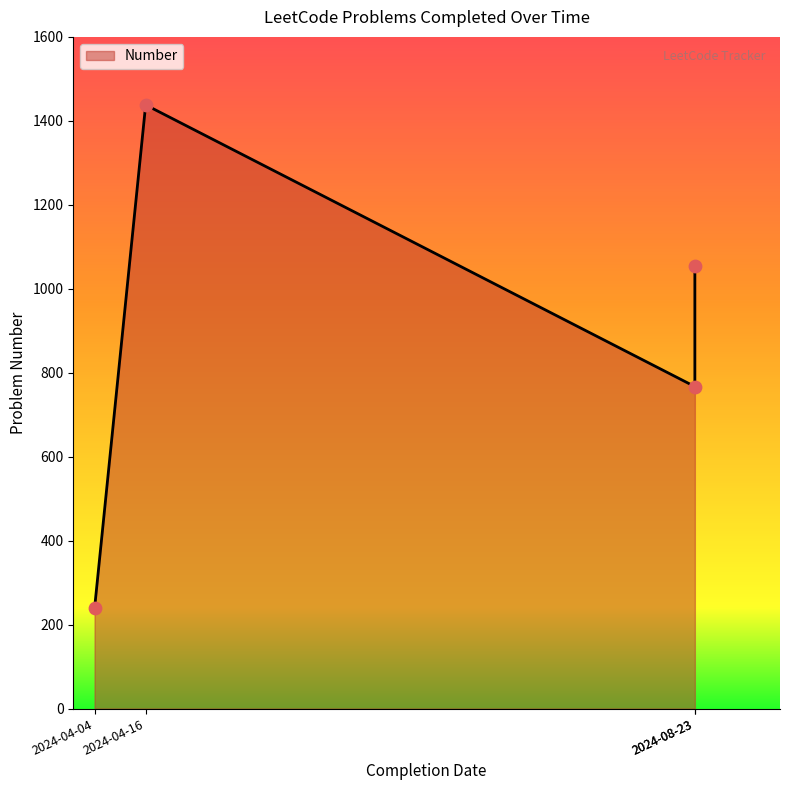

Between 2024-04-16 and 2024-08-23, which is larger?

2024-04-16